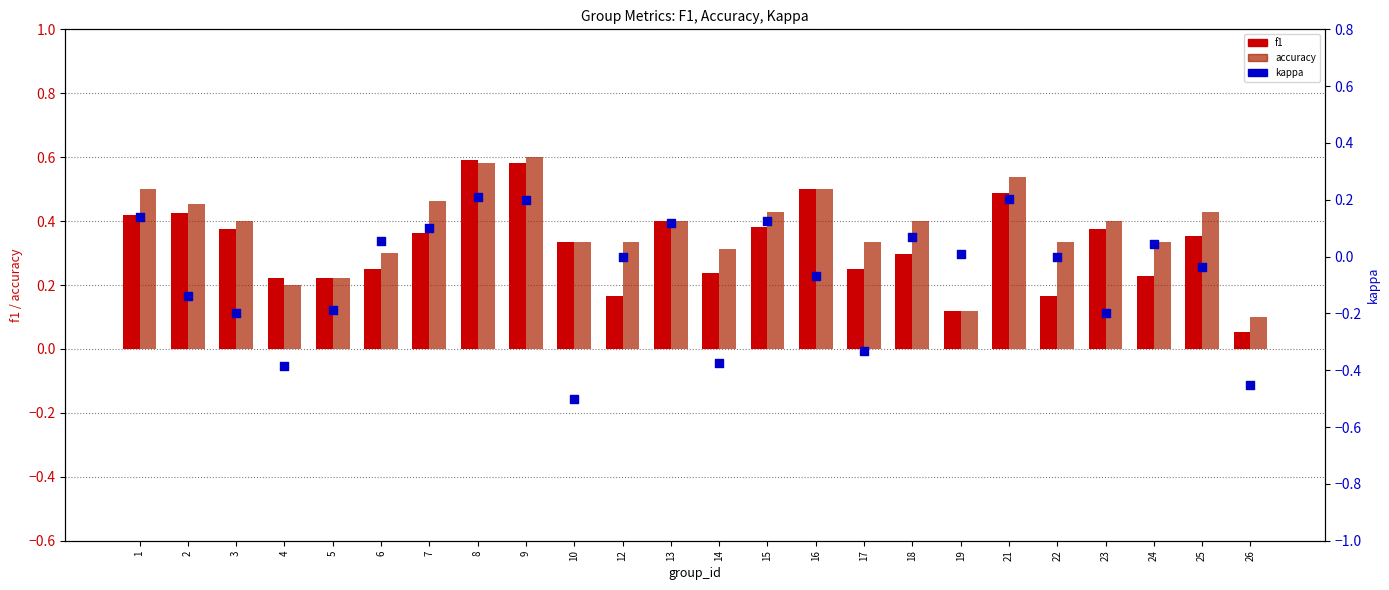

Which series contains the lowest Y value?

kappa